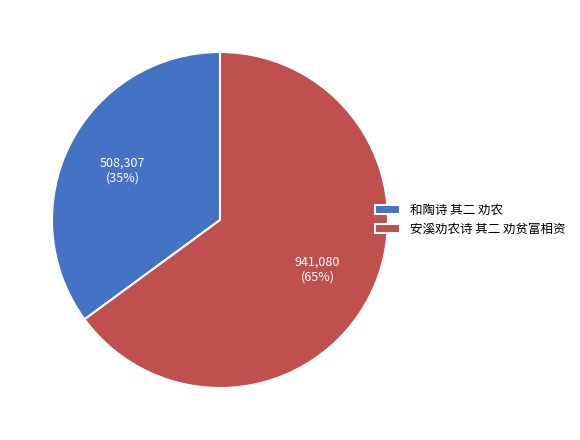

Rank the categories by value from highest to lowest.

安溪劝农诗 其二 劝贫富相资, 和陶诗 其二 劝农